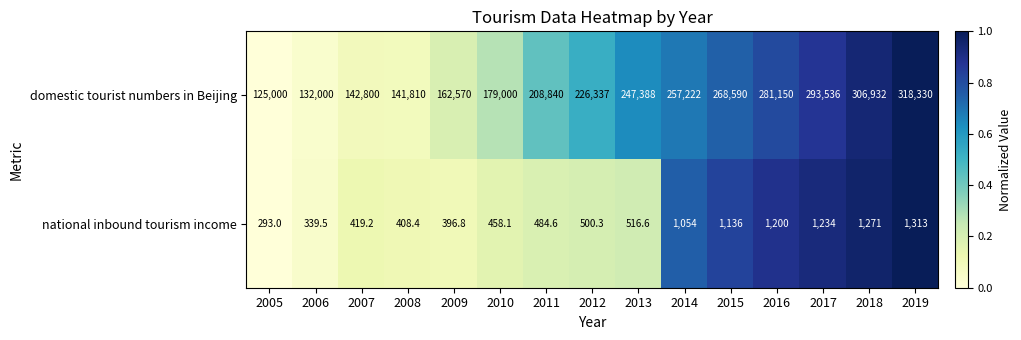

At which category is the sum across all series the highest?

2019